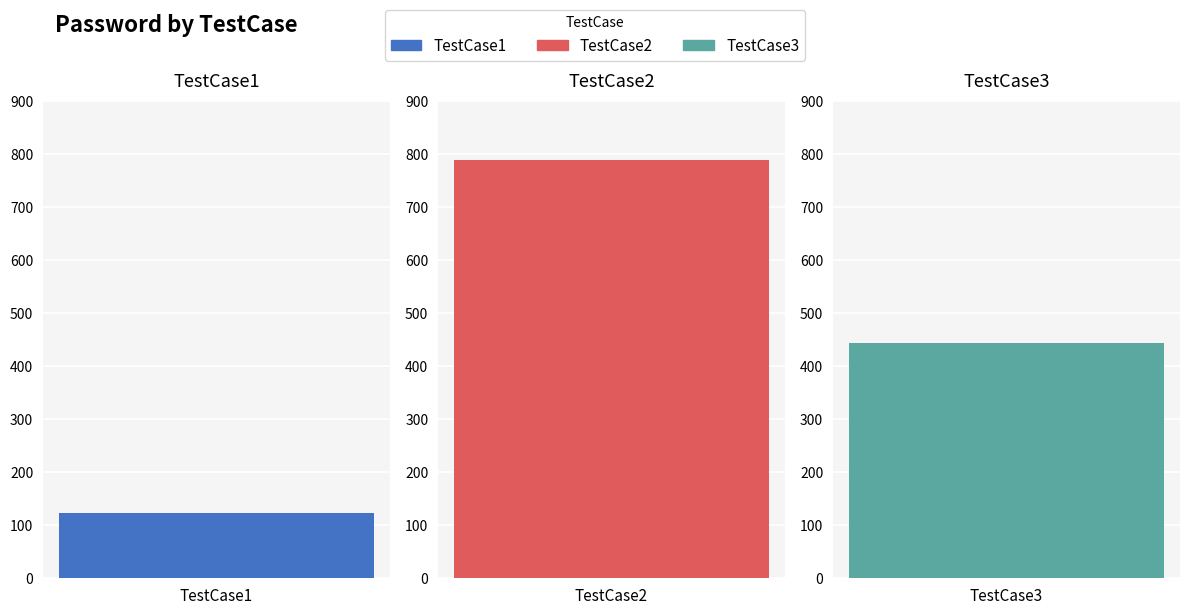

What is the sum of all values?

1356